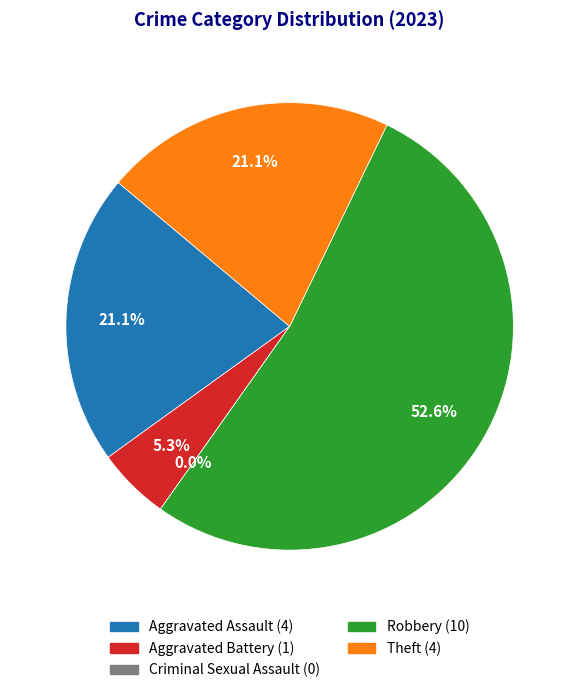

How many segments does this pie chart have?

5